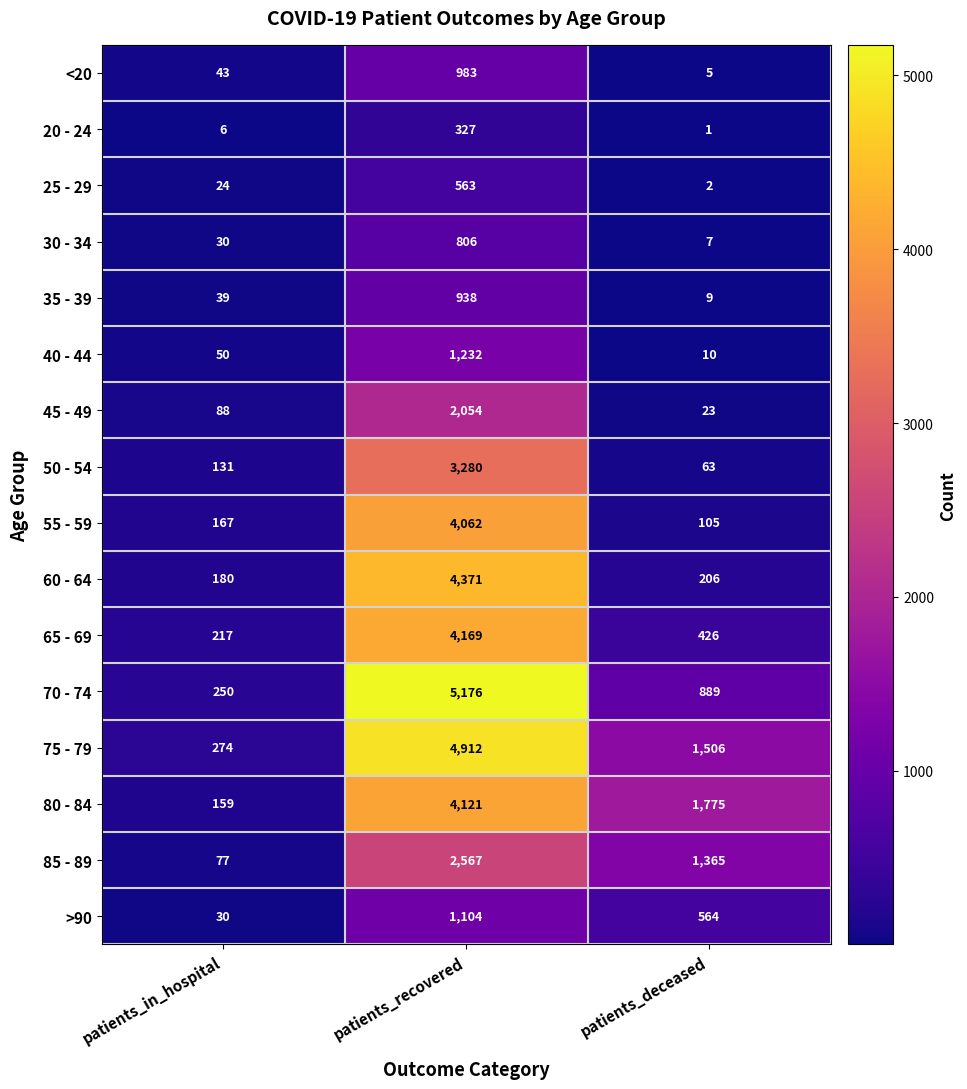

What is the maximum value shown in the chart?

5176